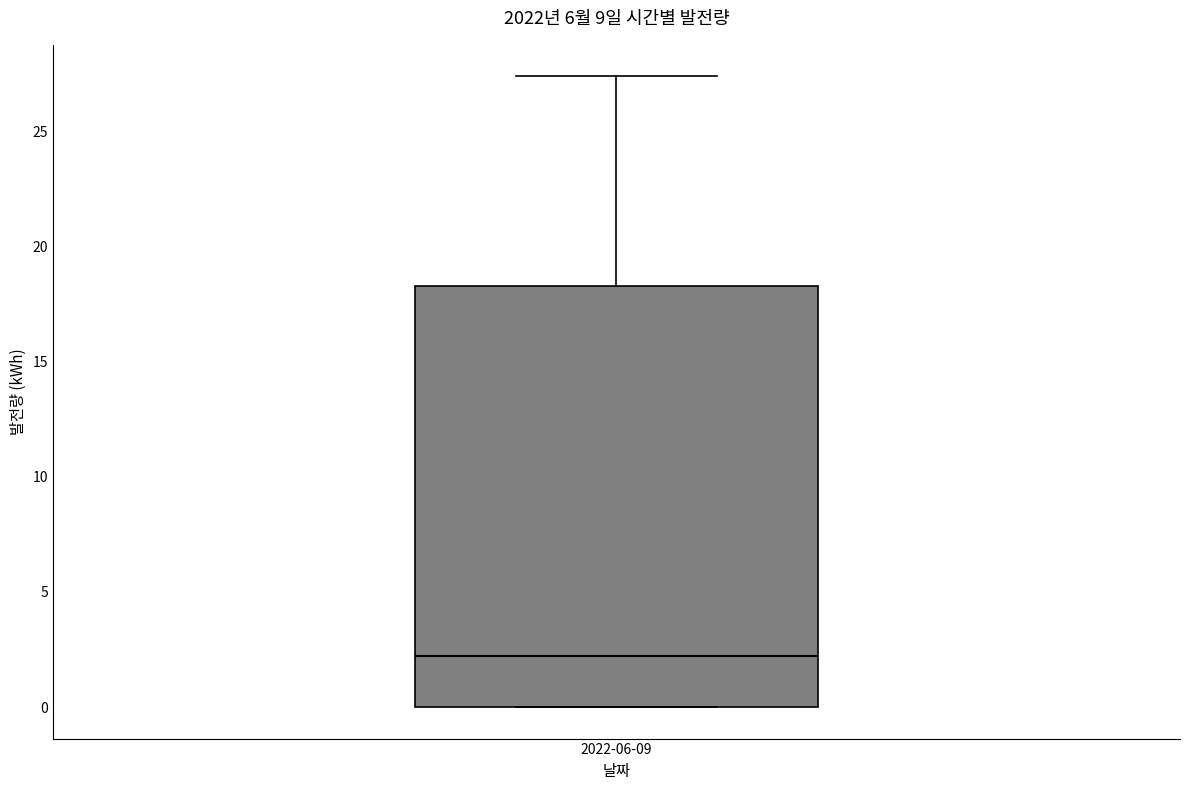

Transcribe this box plot: give where the median line is, the range the box spans, and where the two whiskers end, as read against the y-axis. The values are not printed on the chart, so give them approximately, as read against the axis.

median 2.0, box 0.0 to 18.5, whiskers 0.0 to 27.5